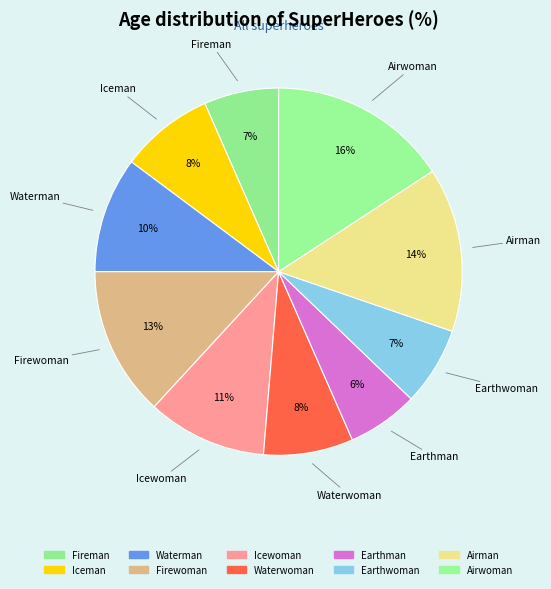

What percentage is NOT represented by Earthman?

93.8%